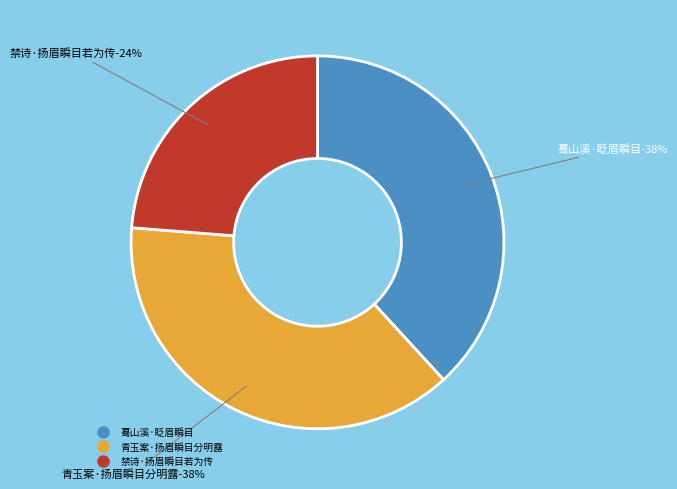

Is there a majority slice in this chart?

No